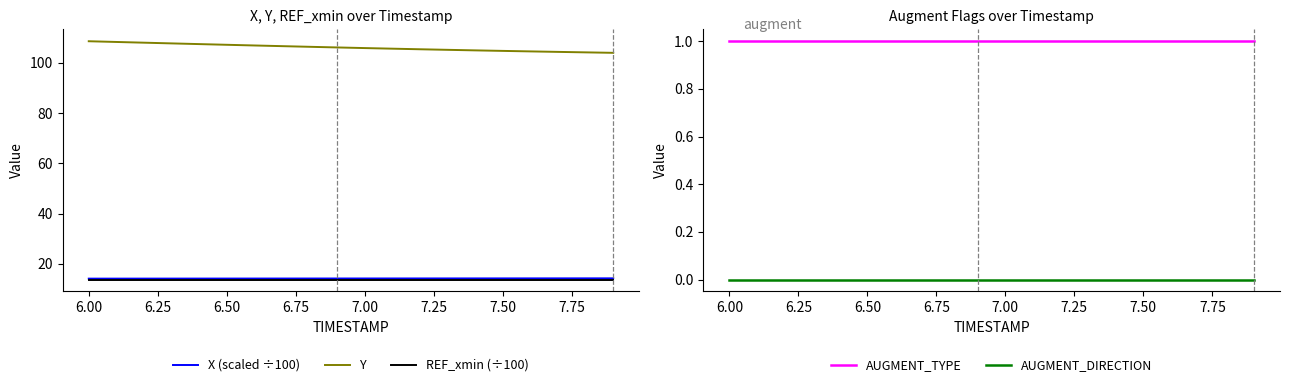

True or false: Y and X (scaled ÷100) cross at least once.

False